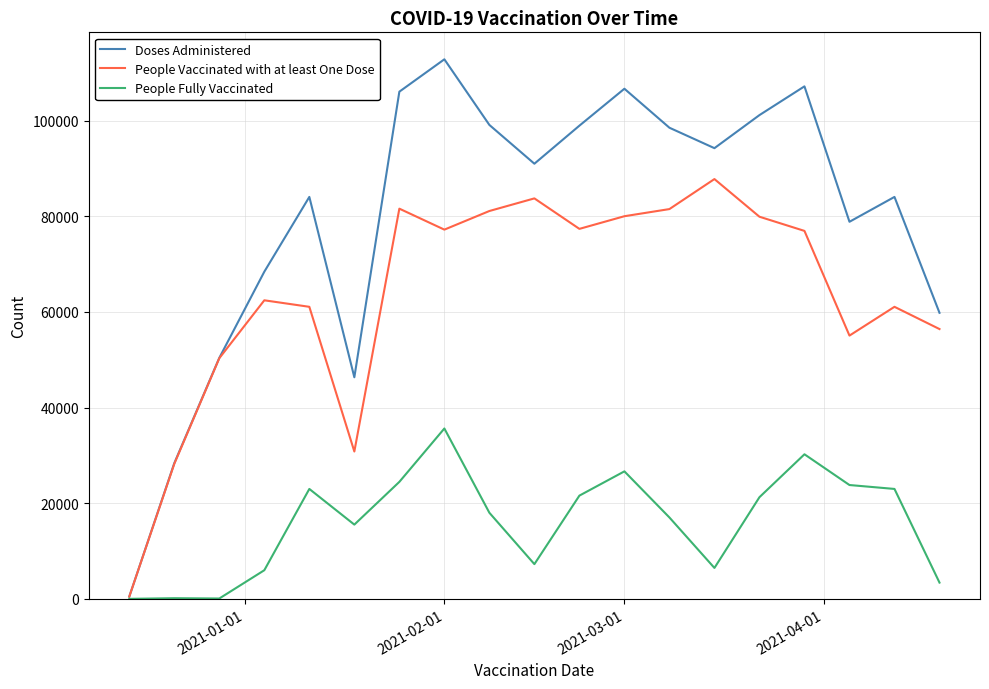

Rank the series by their average value, from highest to lowest.

Doses Administered, People Vaccinated with at least One Dose, People Fully Vaccinated